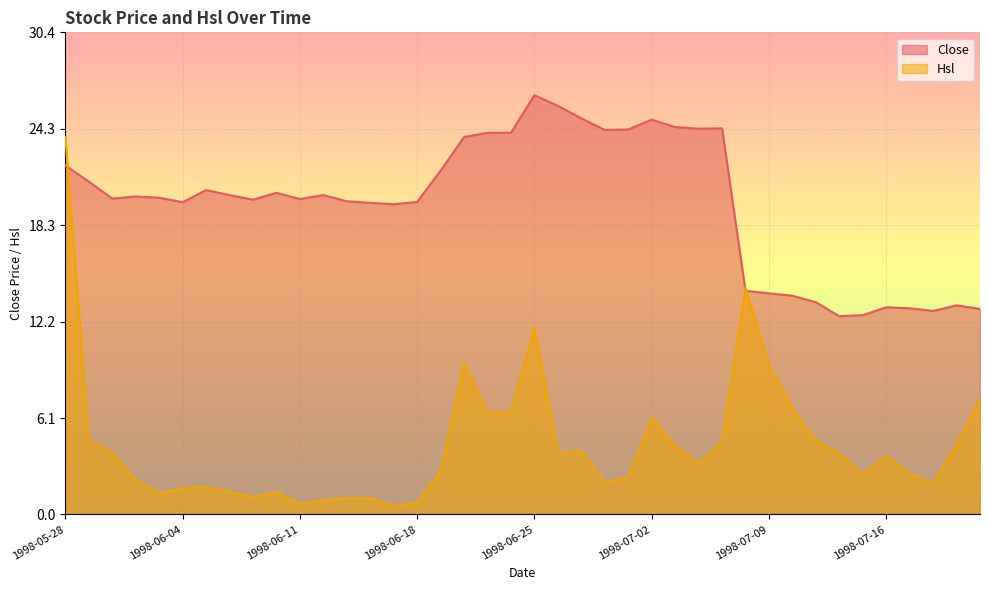

Count the number of data series in this chart.

2